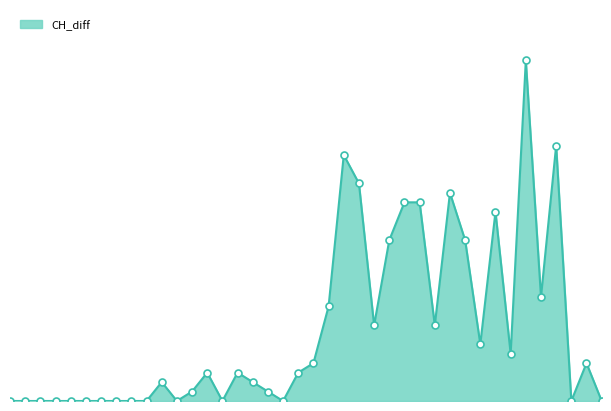

Is this an area chart (filled region under the line)?

Yes